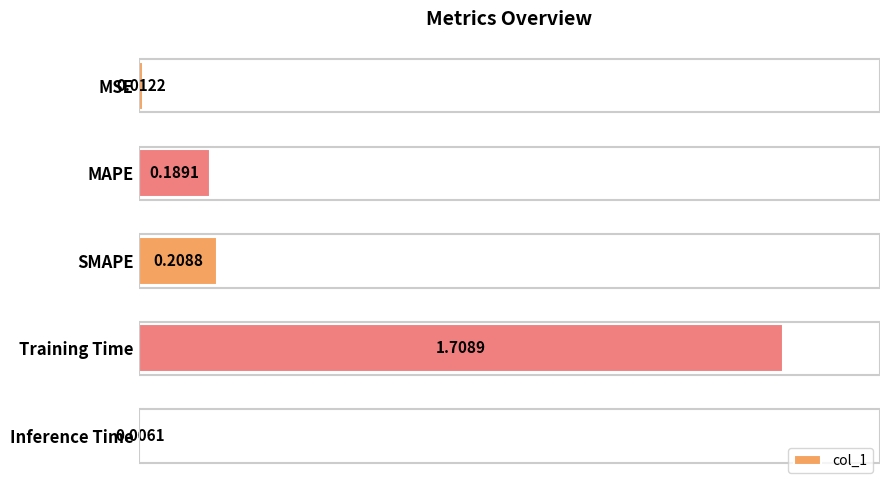

What is the average value?

0.4